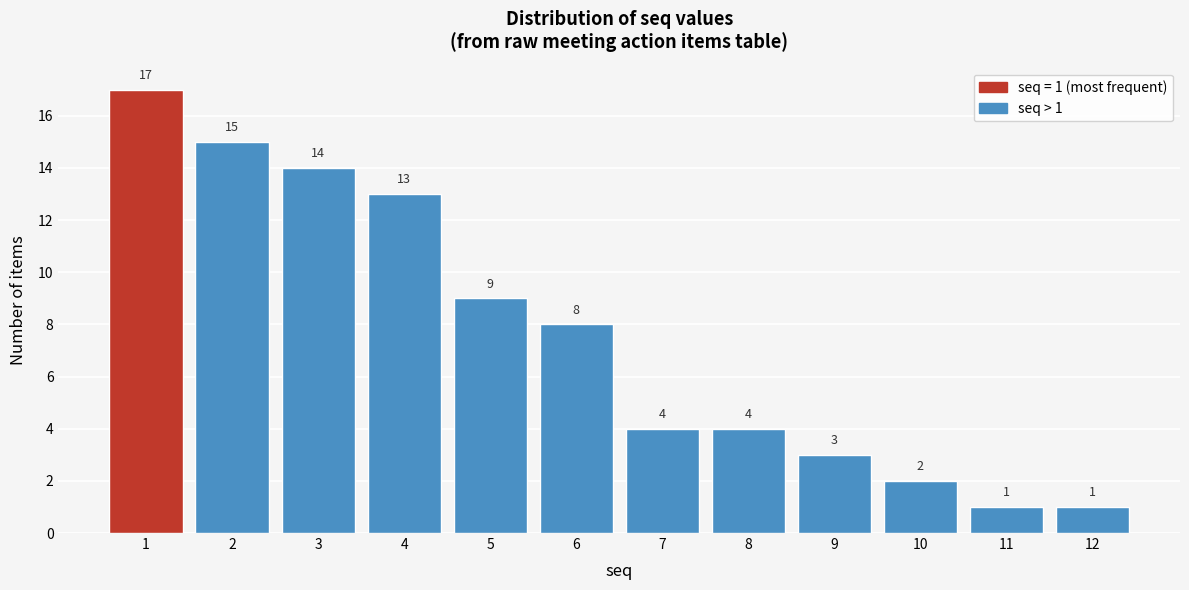

Reading left to right, extract all data points from this chart.

17	15	14	13	9	8	4	4	3	2	1	1